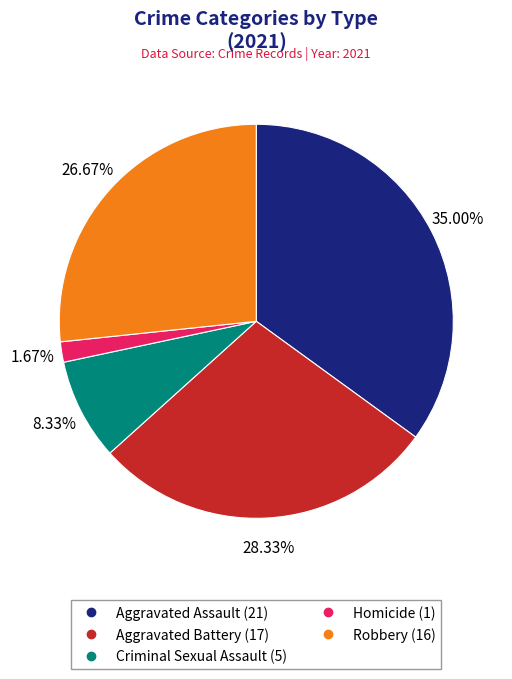

Rank the categories by value from lowest to highest.

Homicide, Criminal Sexual Assault, Robbery, Aggravated Battery, Aggravated Assault